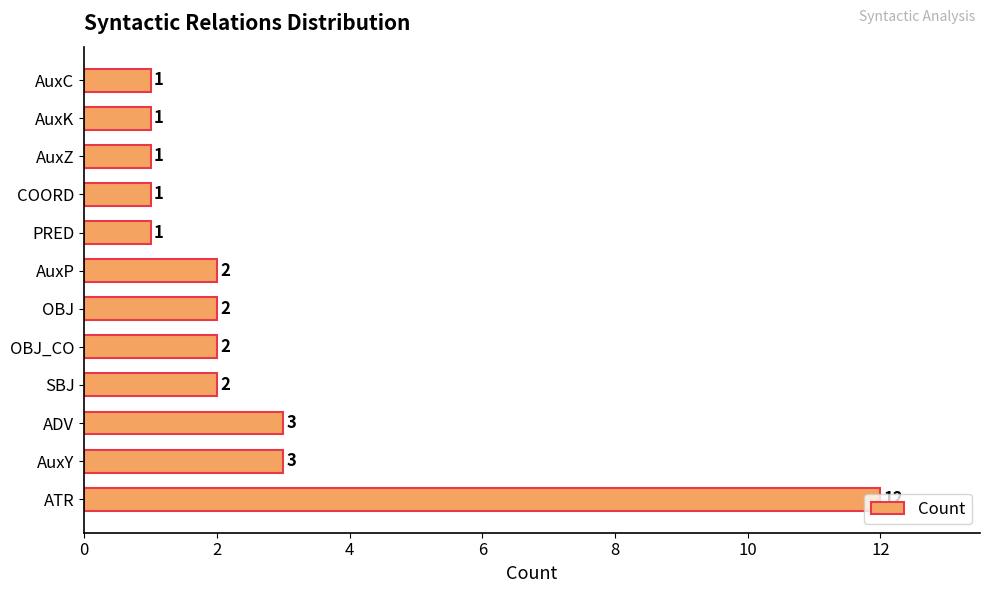

True or false: the data shows 1 at OBJ.

False